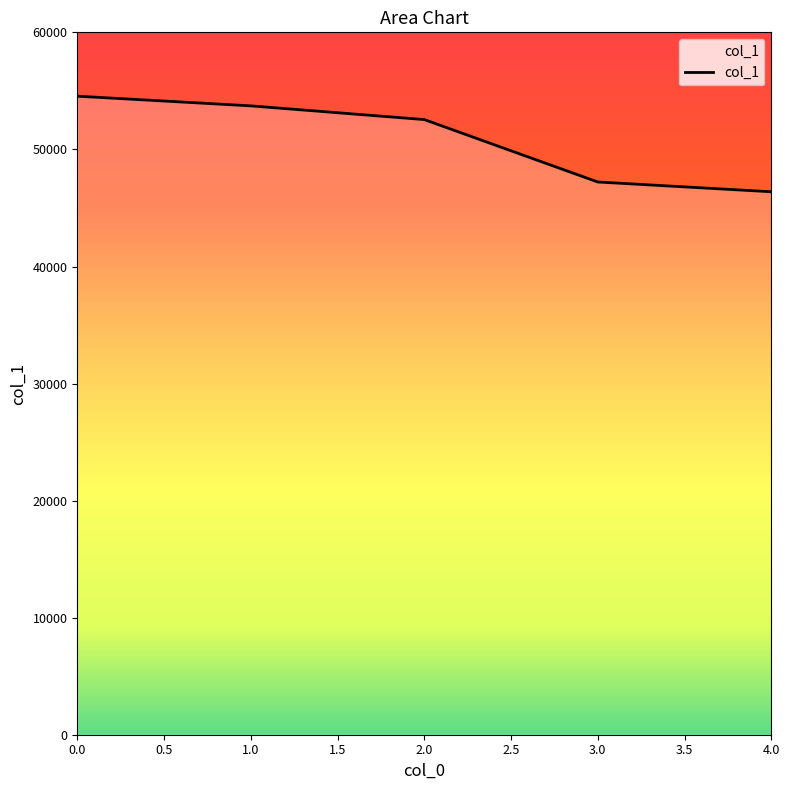

How many values are between 47220 and 53724?

3